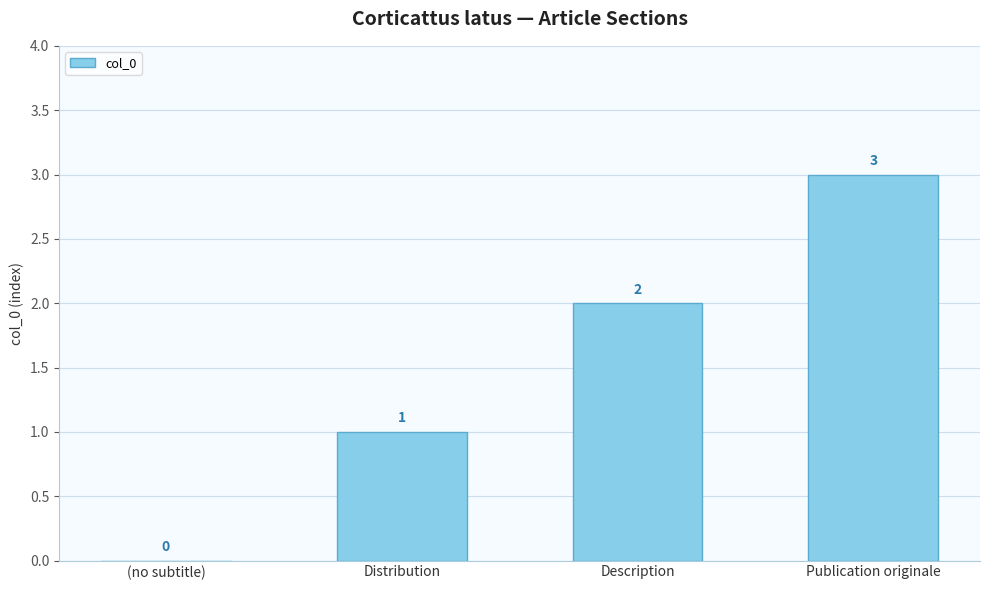

What is the average value?

2